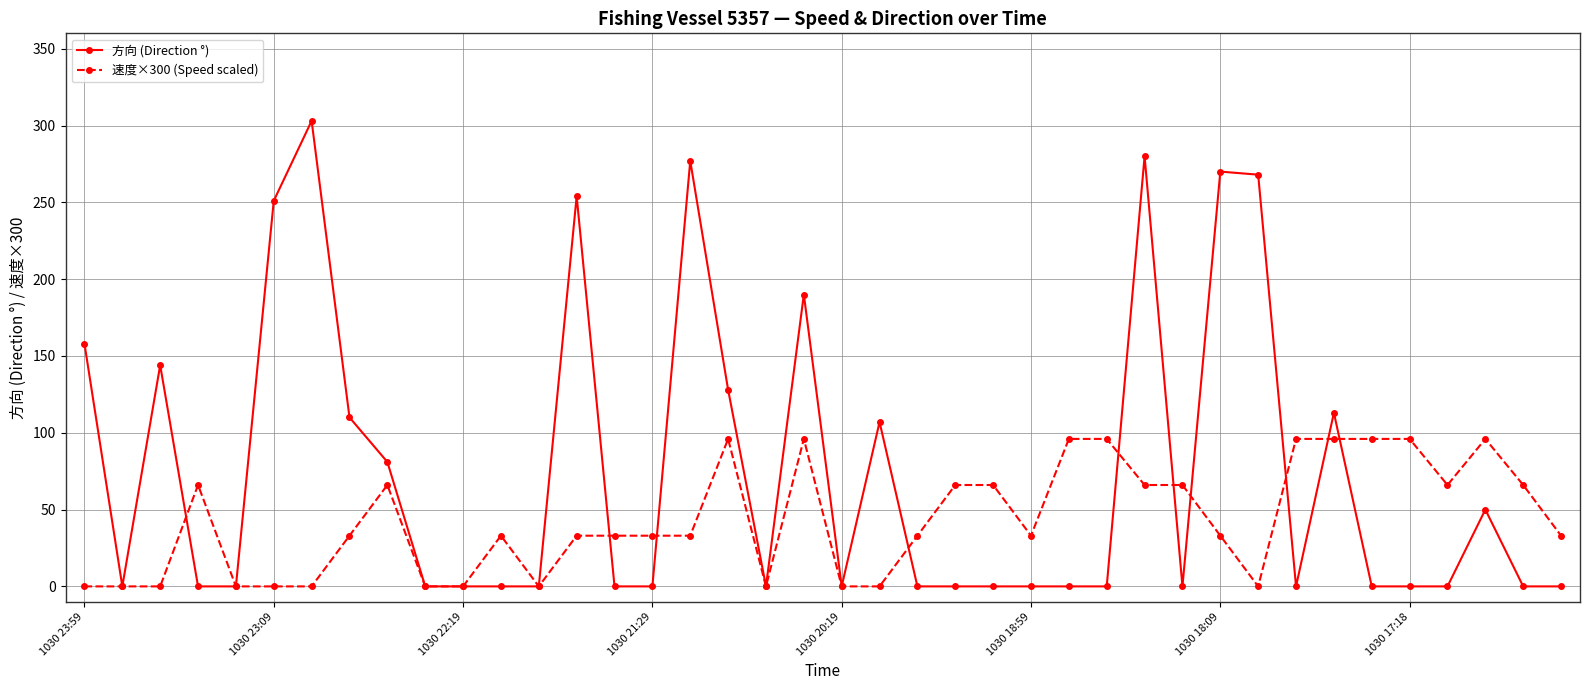

Rank the series by their maximum value, from lowest to highest.

速度×300 (Speed scaled), 方向 (Direction °)